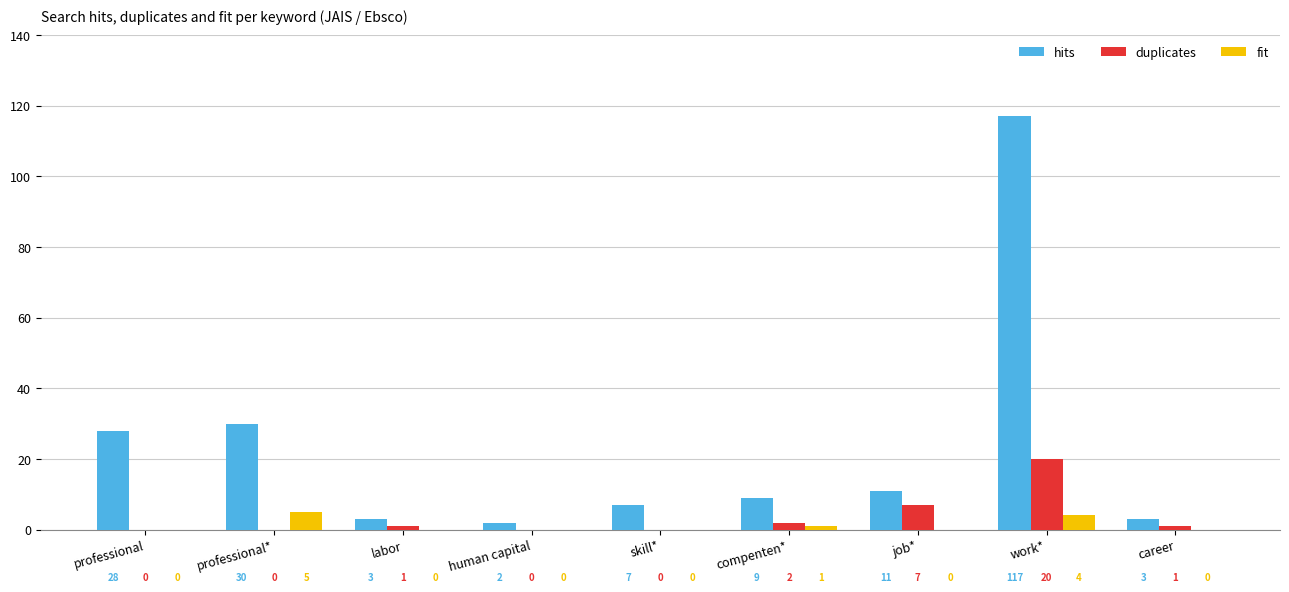

Count the number of categories in the chart.

9